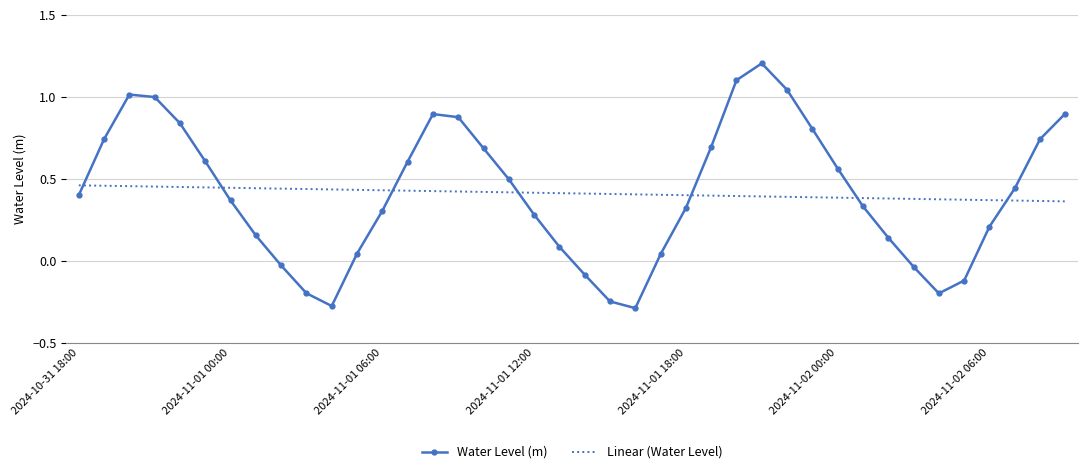

What is the difference between the maximum and minimum values in the Water Level (m) series?

1.5